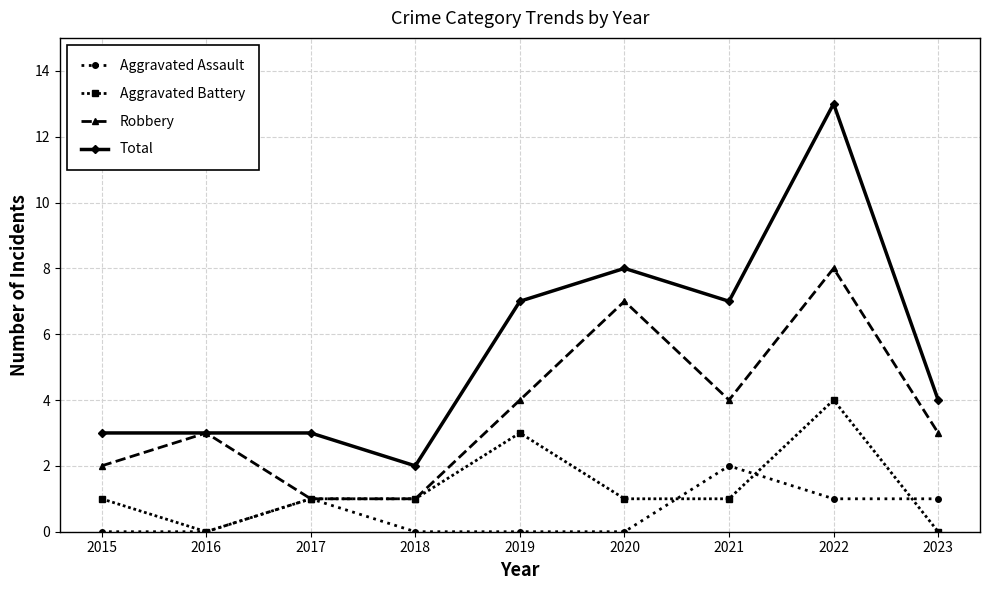

Which series has the largest total across all categories?

Total